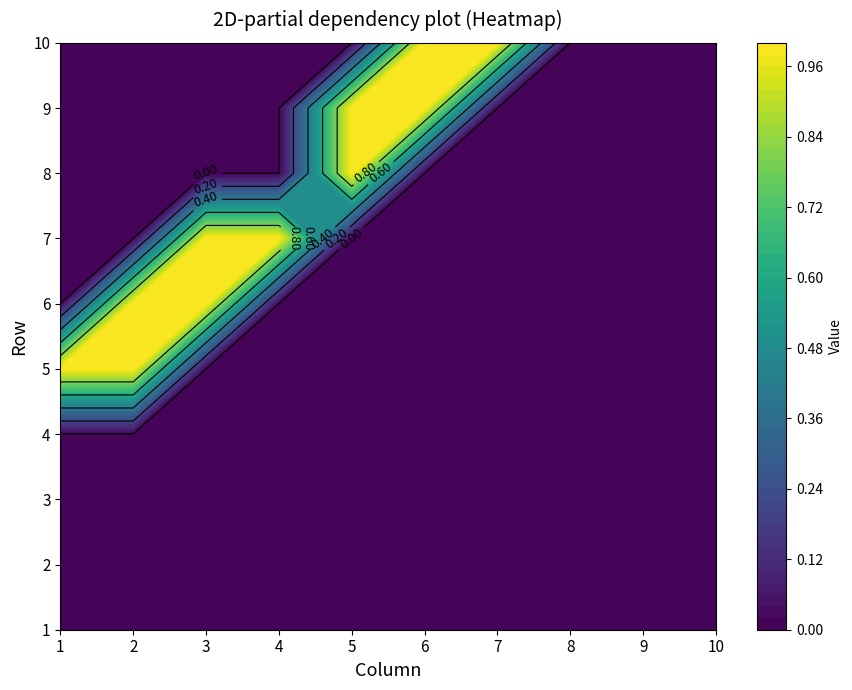

Which series has the widest spread of values?

5